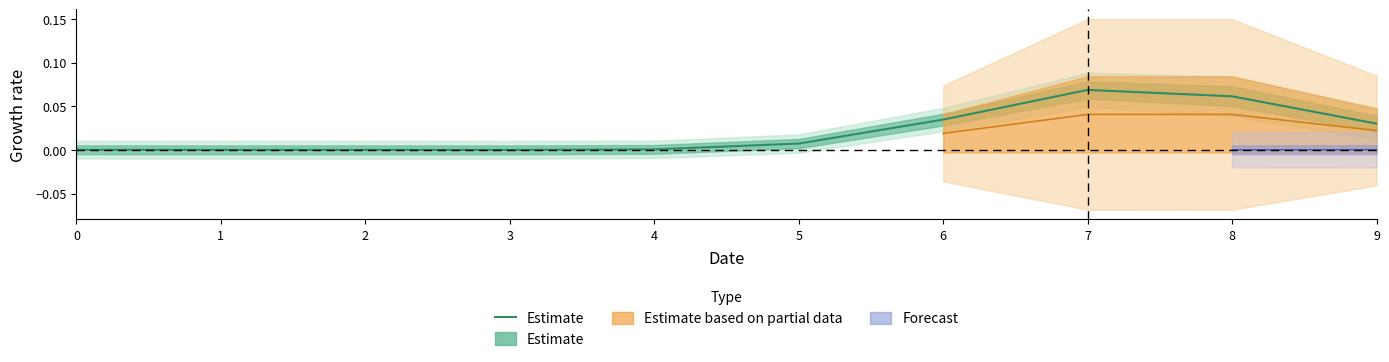

Is it true that the value at 3 is 0.0?

False